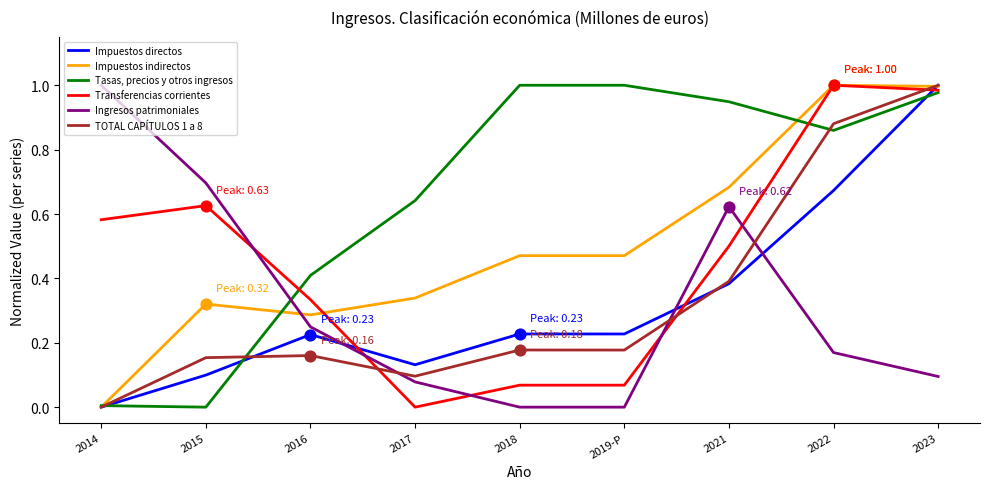

Where do Impuestos indirectos and Ingresos patrimoniales first cross each other?

2015 and 2016